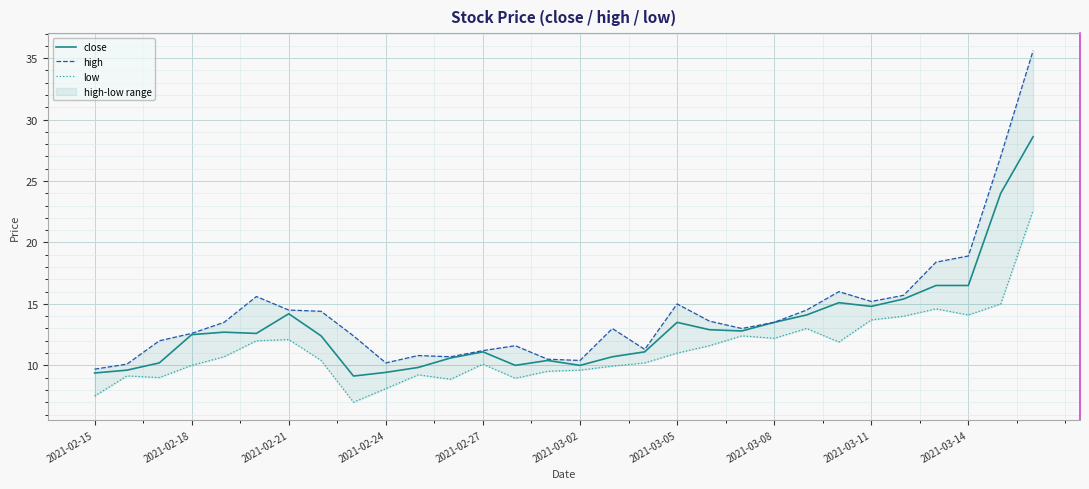

True or false: low and high cross at least once.

False